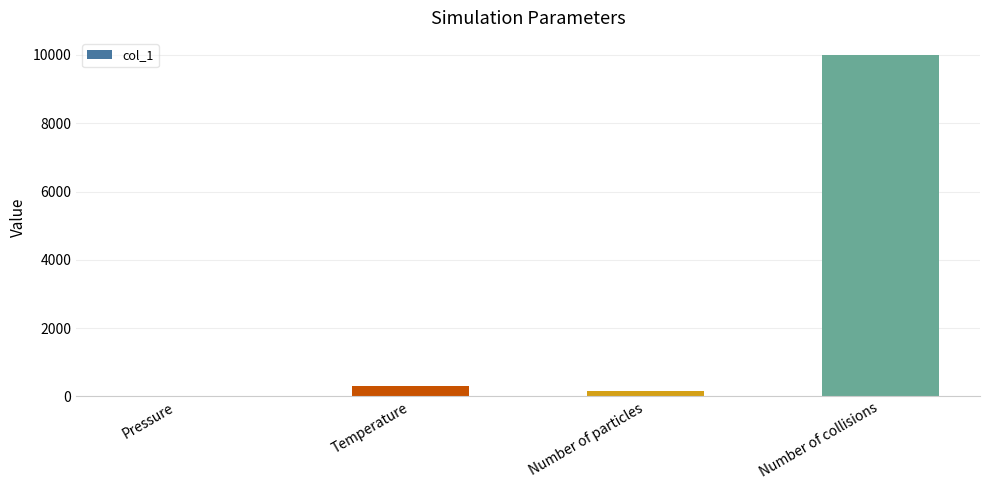

What is the maximum value shown in the chart?

10000.0